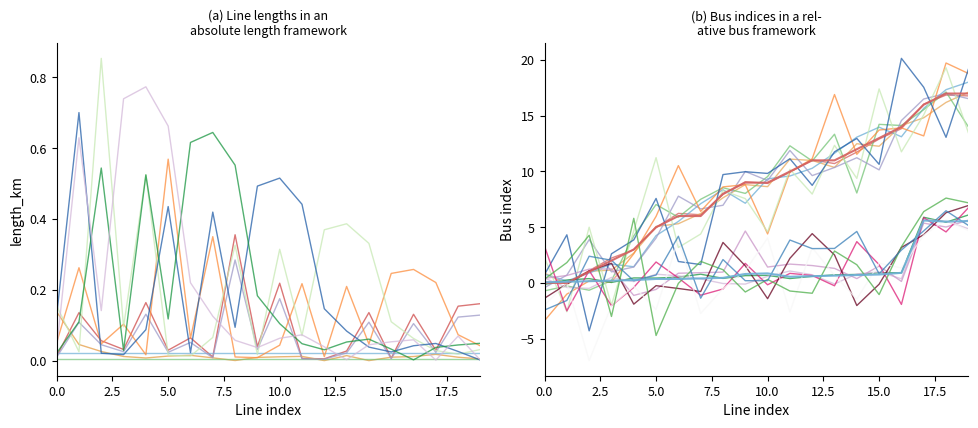

Does the chart display data point markers on the line(s)?

No